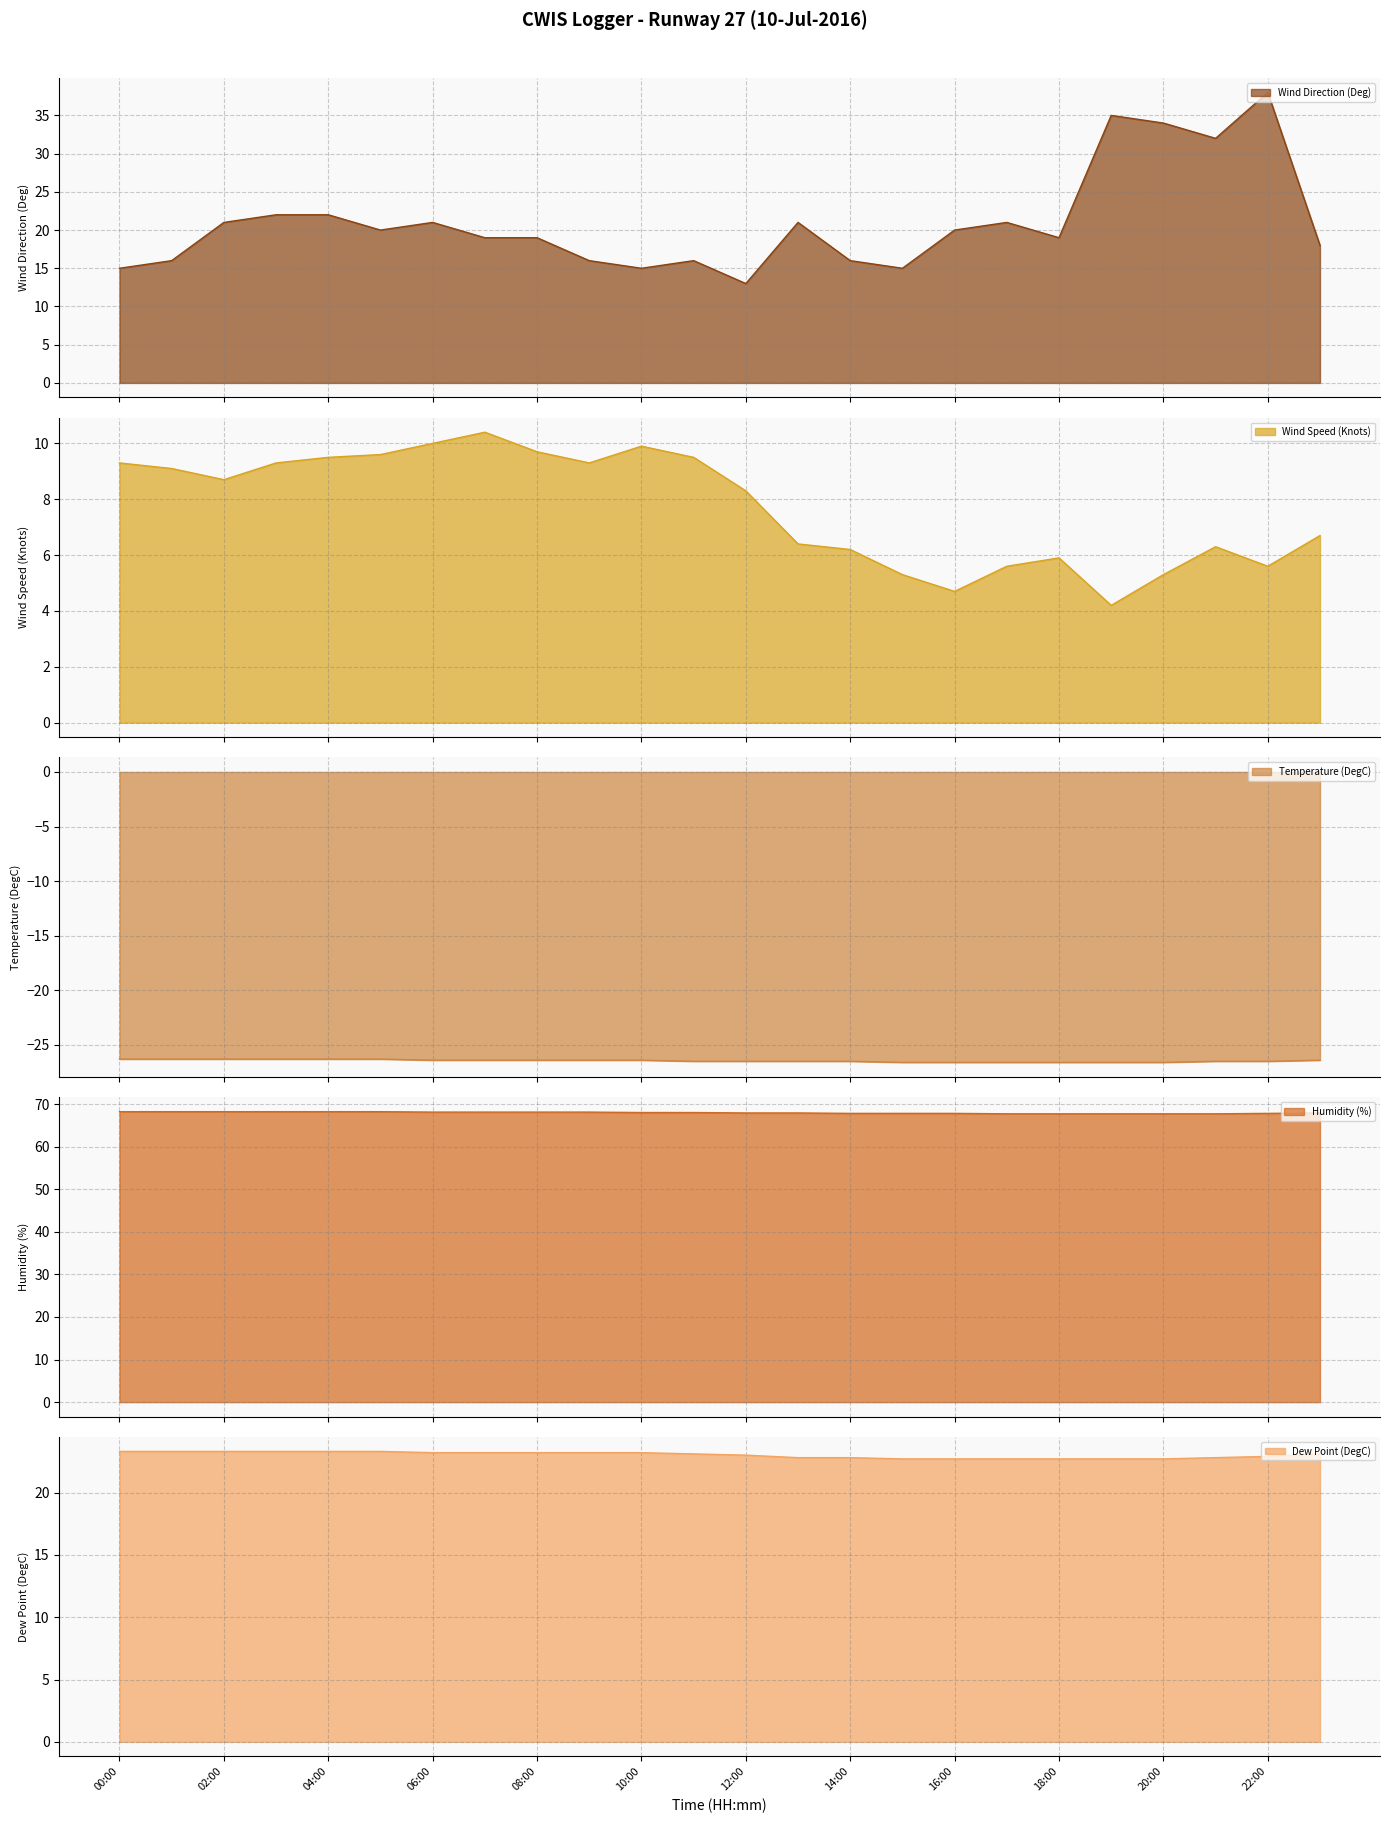

Where is the first local minimum for Wind Direction (Deg)?

05:00